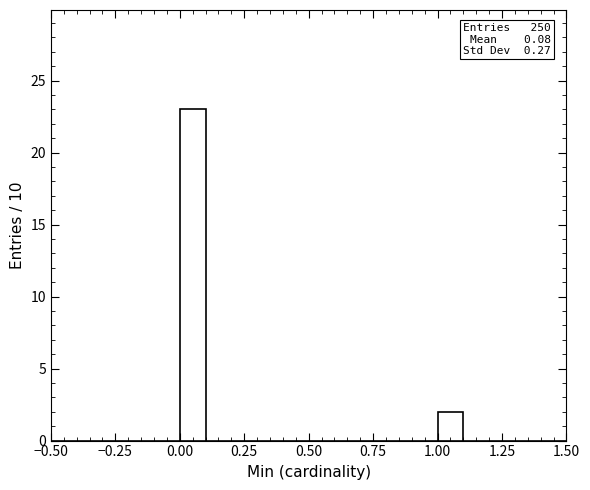

Around what value on the x-axis is the tallest bar? Give the approximate position of its centre, as read against the axis.

0.05